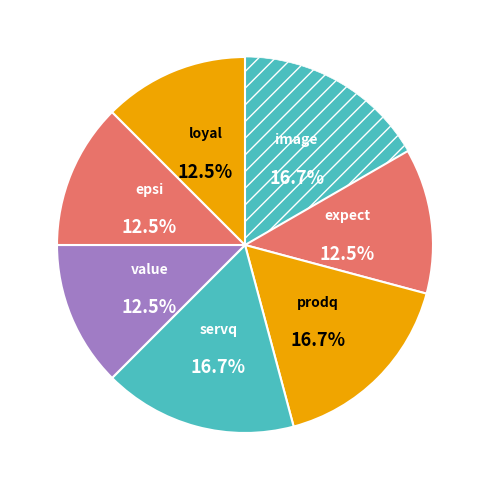

To the nearest percent, what is the difference between the epsi and servq slice percentages?

4%